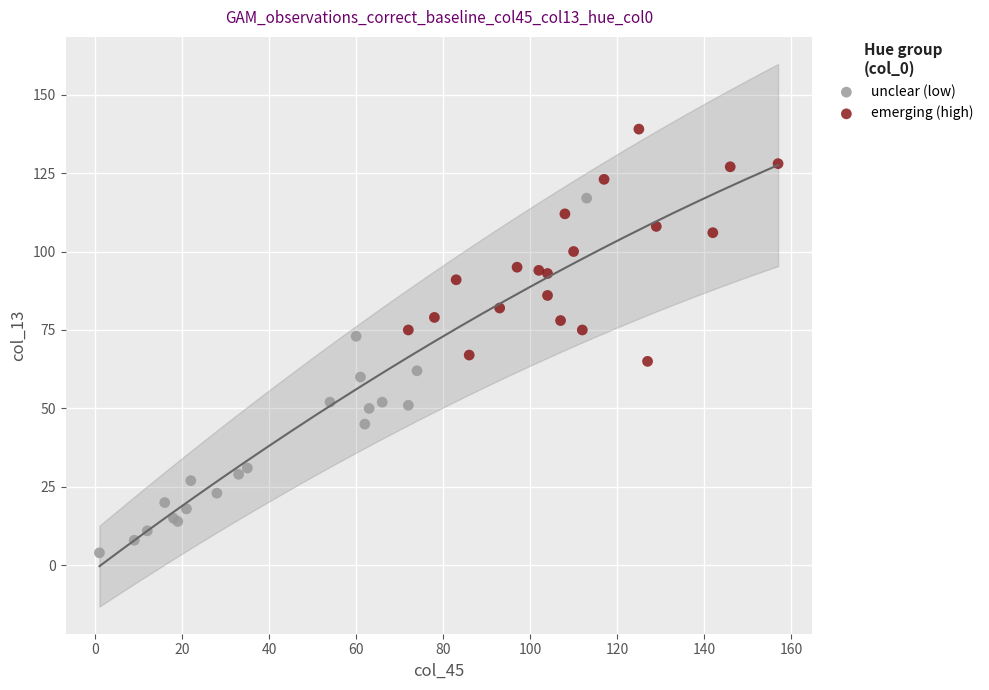

What are all the series names shown in the legend?

unclear (low), emerging (high)